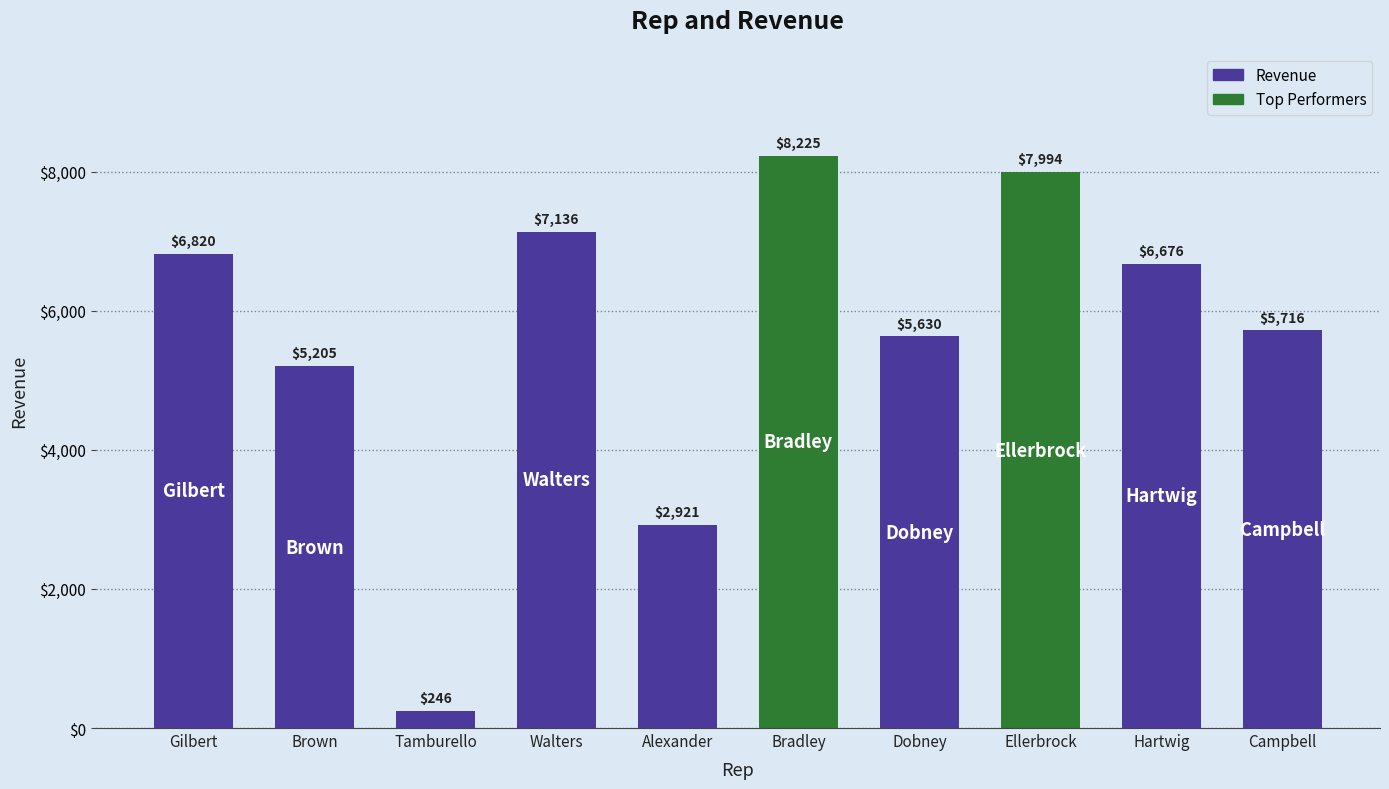

How many data points are less than 6676?

5